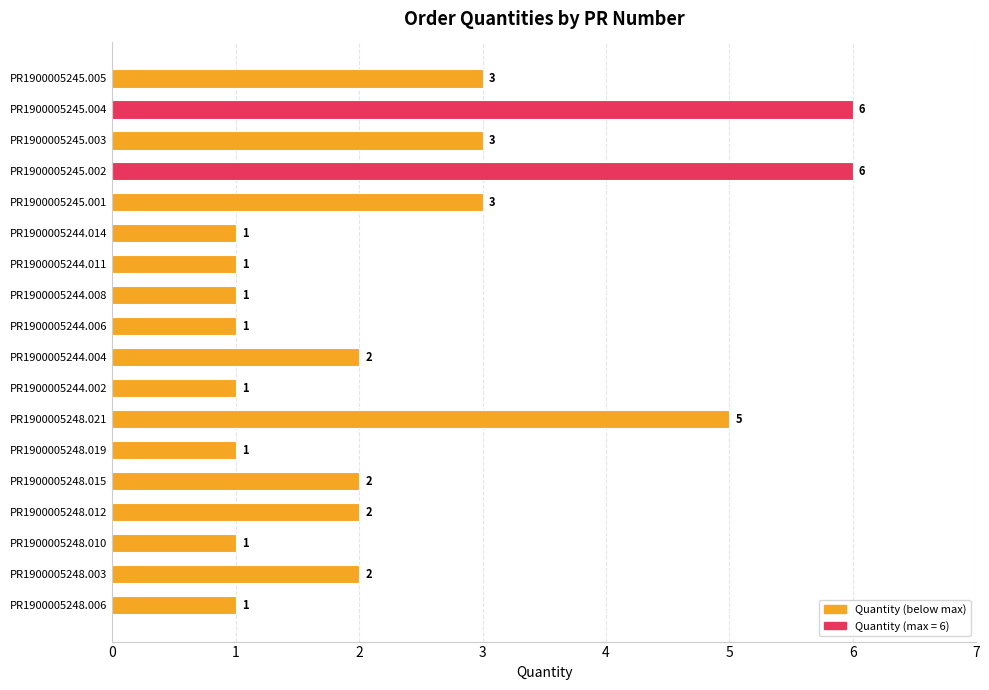

Is it true that the value at PR1900005245.003 is 3?

True